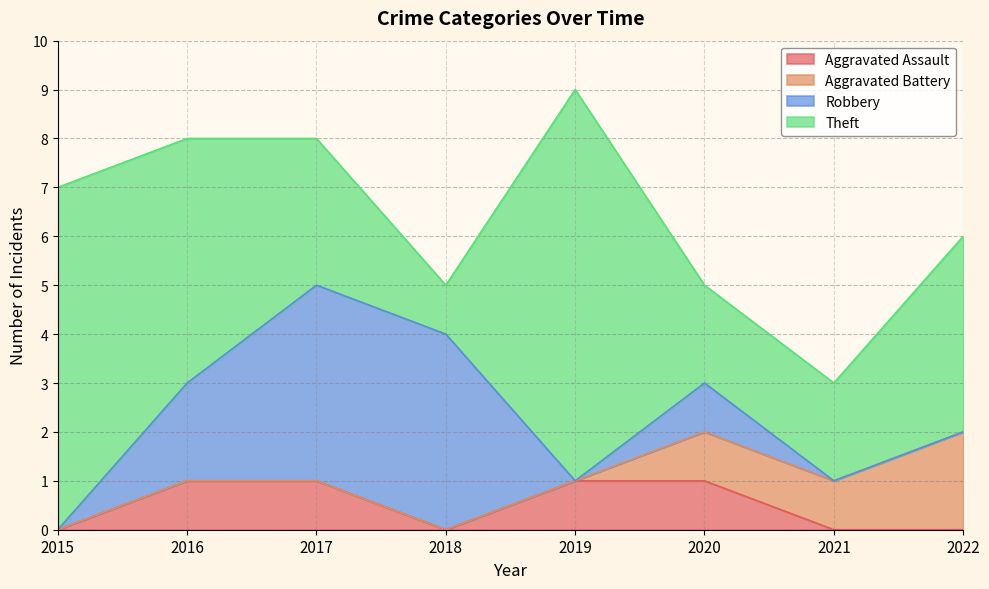

Which series has the largest total across all categories?

Theft